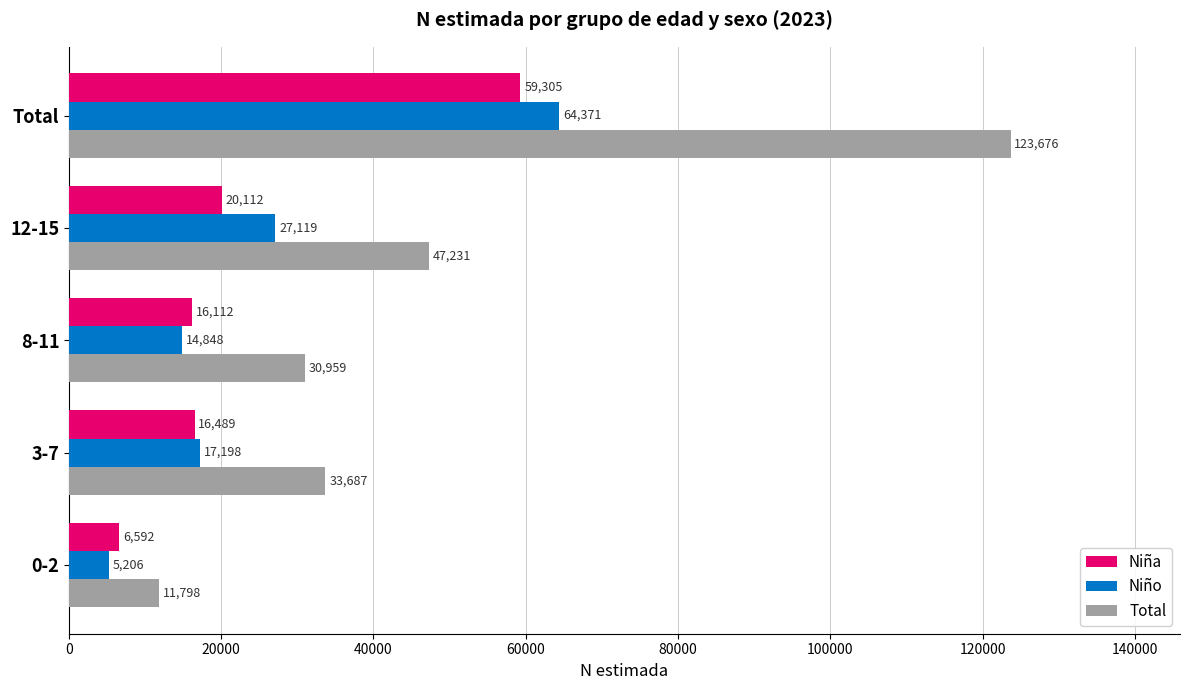

What is the difference between the maximum and minimum values in the Total series?

111878